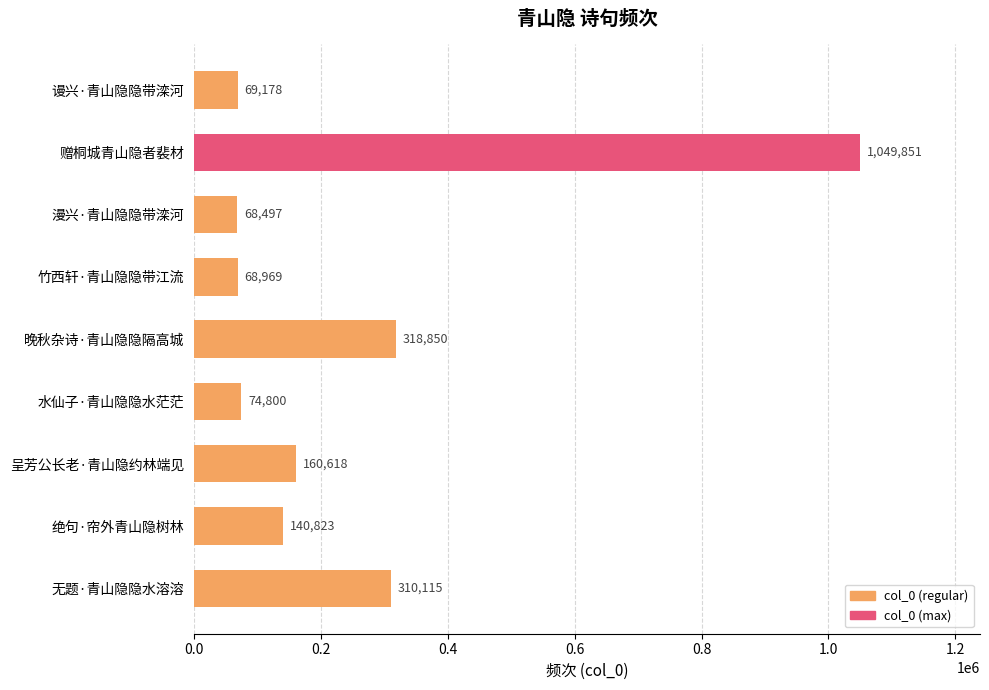

What is the maximum value shown in the chart?

1049851